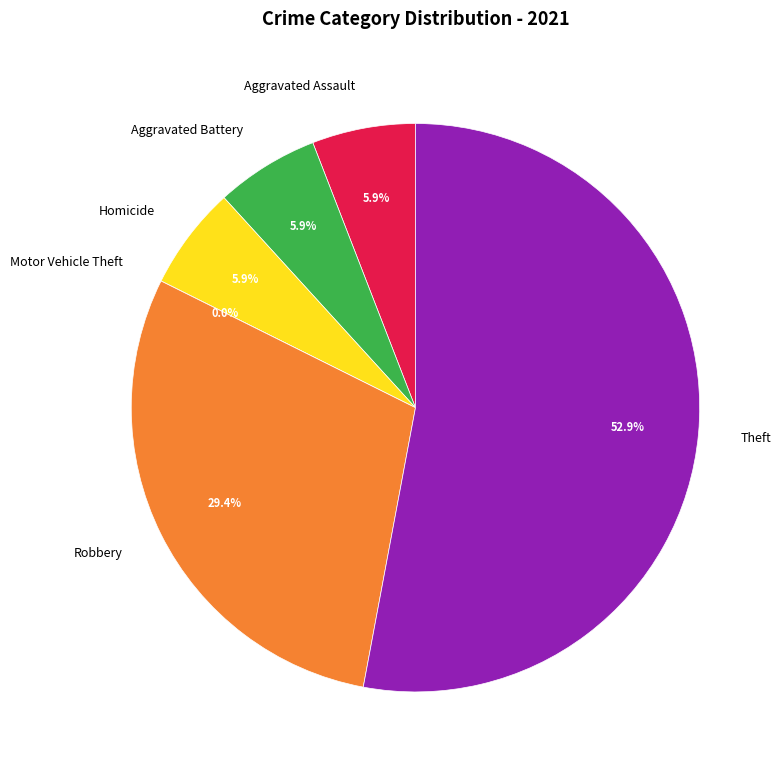

To the nearest percent, what is the difference between the largest and smallest slice percentages?

53%